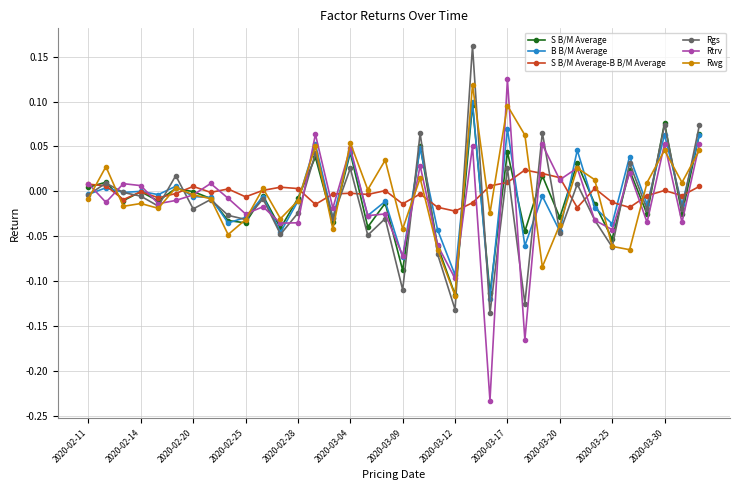

Which series has the widest spread of values?

Rtrv